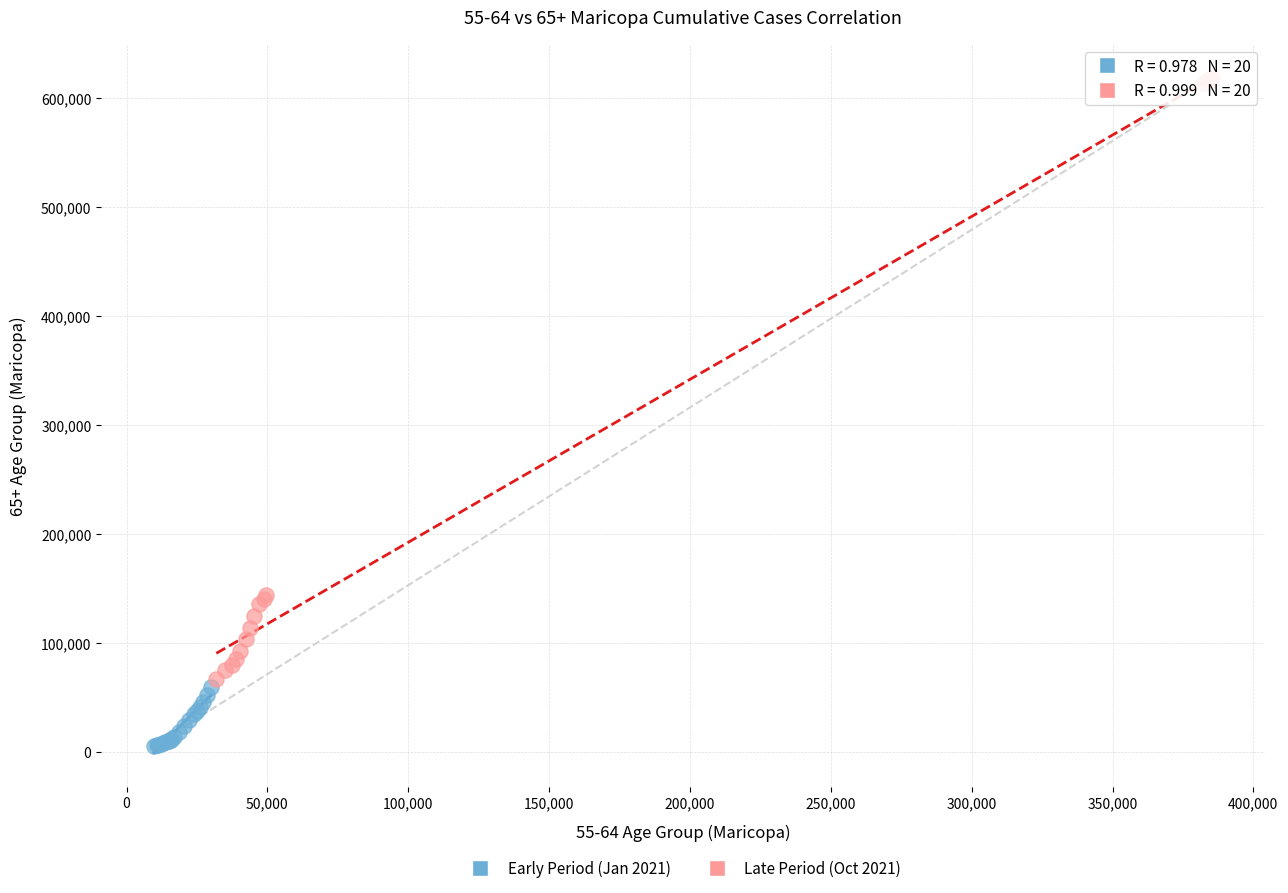

Which series reaches the minimum Y coordinate?

Early Period (Jan 2021)